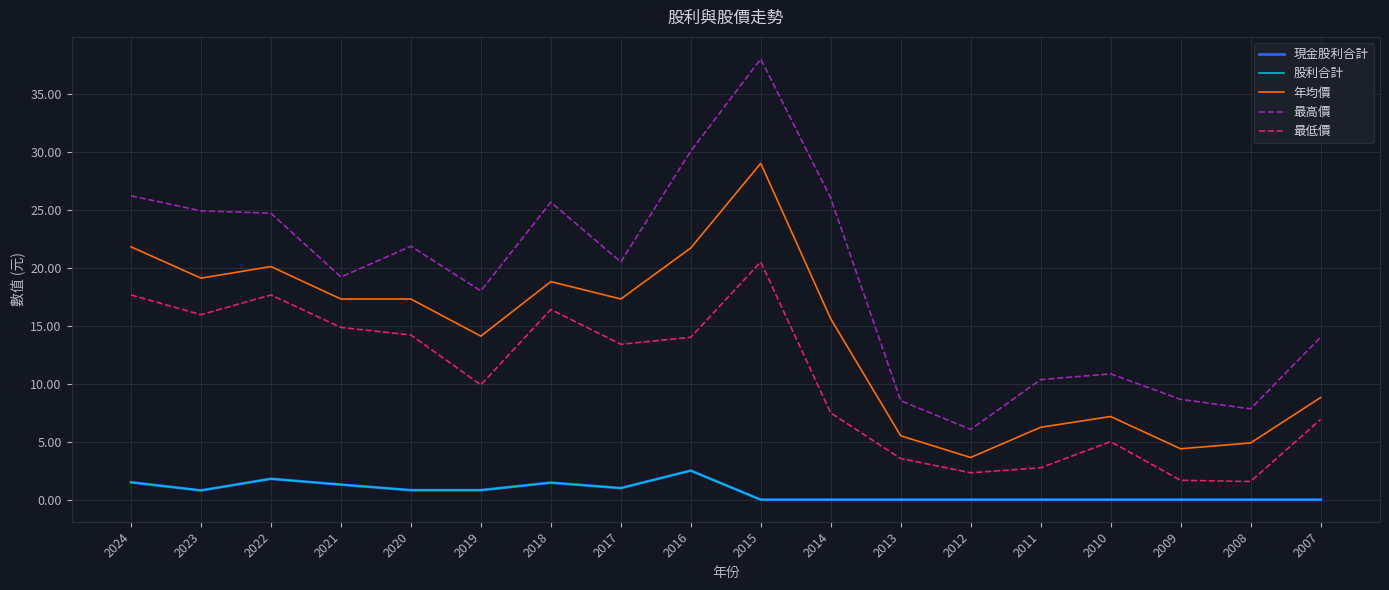

Is this an area chart (filled region under the line)?

No